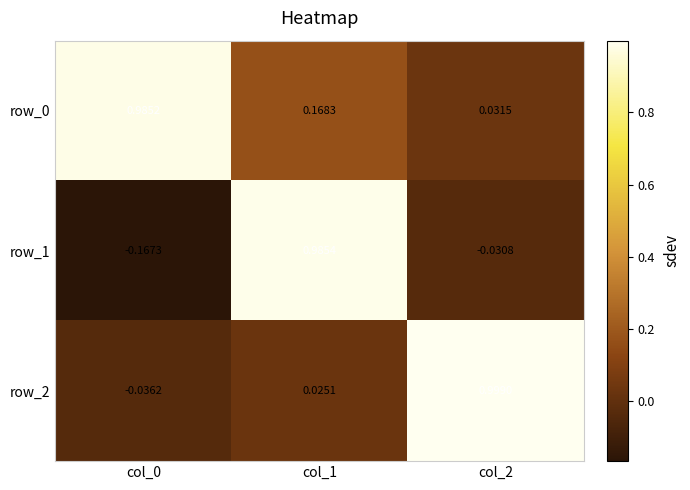

How many data points in row_1 are above 0?

1